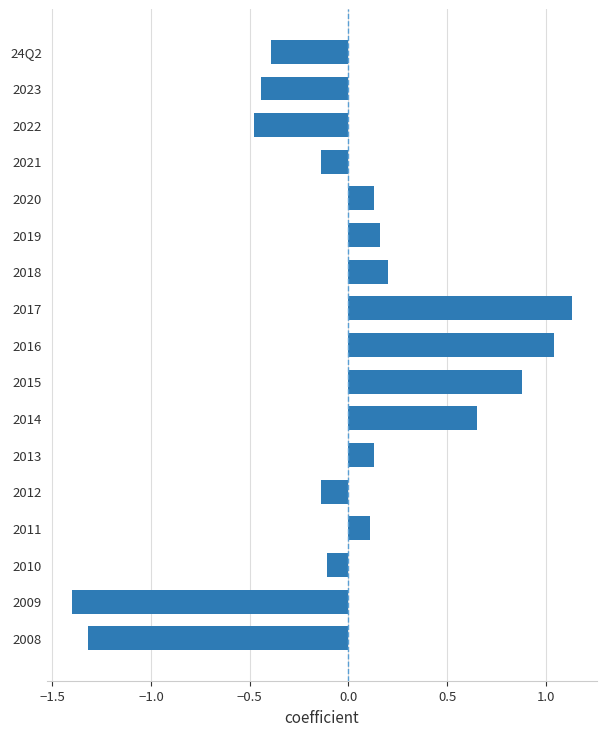

What is the smallest value displayed?

-1.4